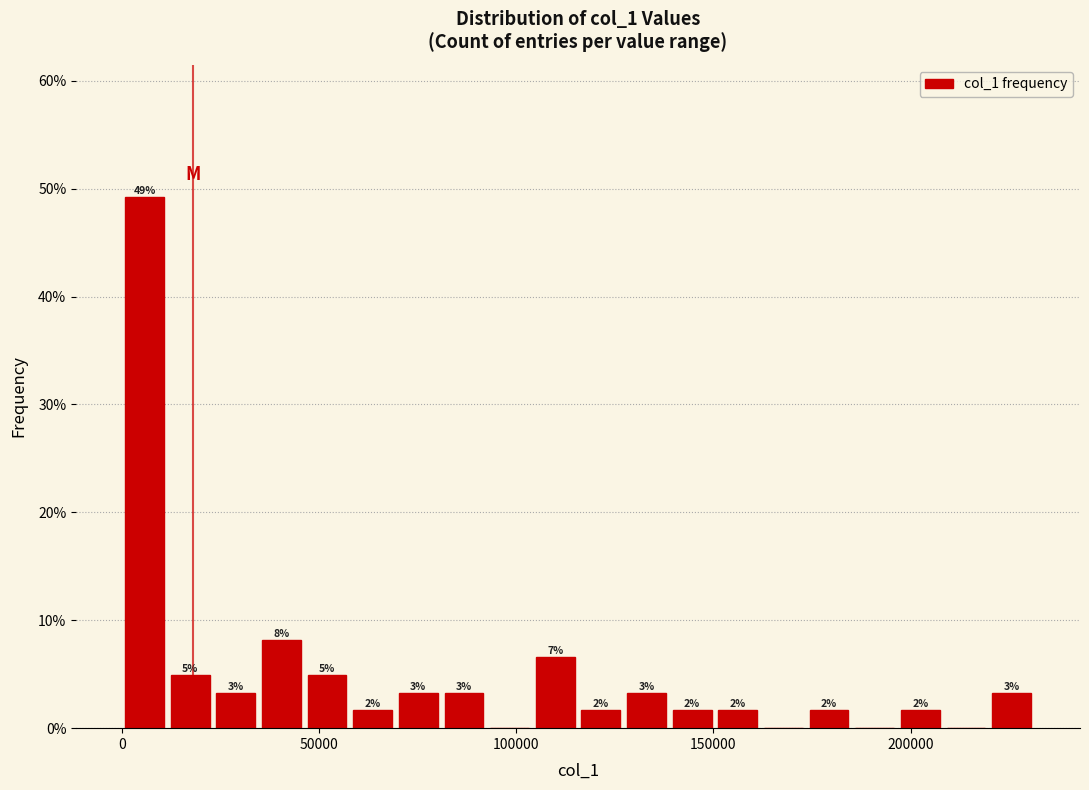

Read against the x-axis, roughly where is the centre of the tallest bar?

5000